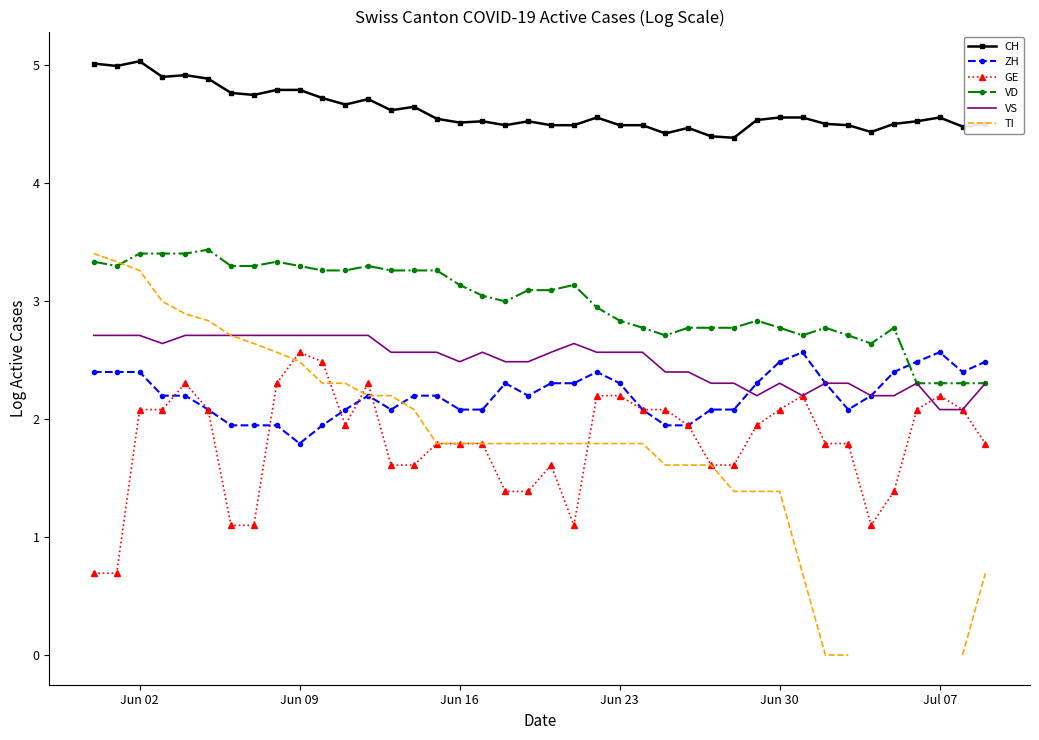

How many lines are shown in the chart?

6